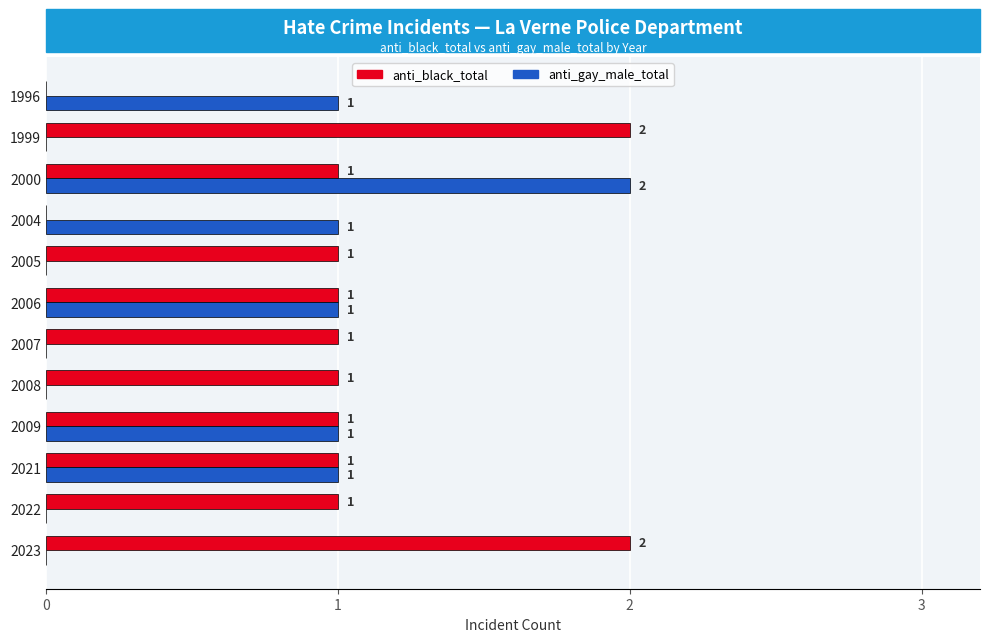

How many positive values does the anti_gay_male_total series have?

6